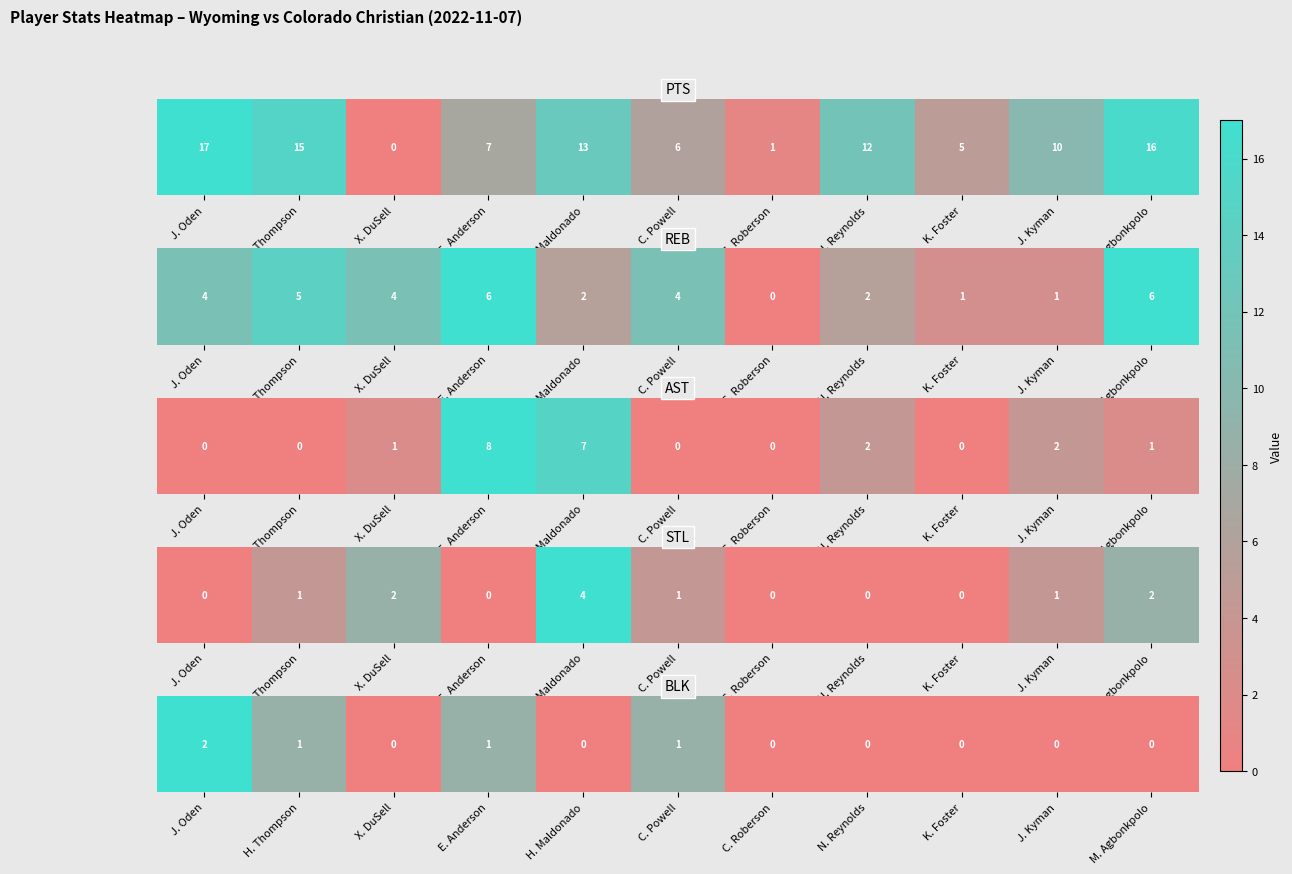

At which label is the value closest to 1?

H. Thompson